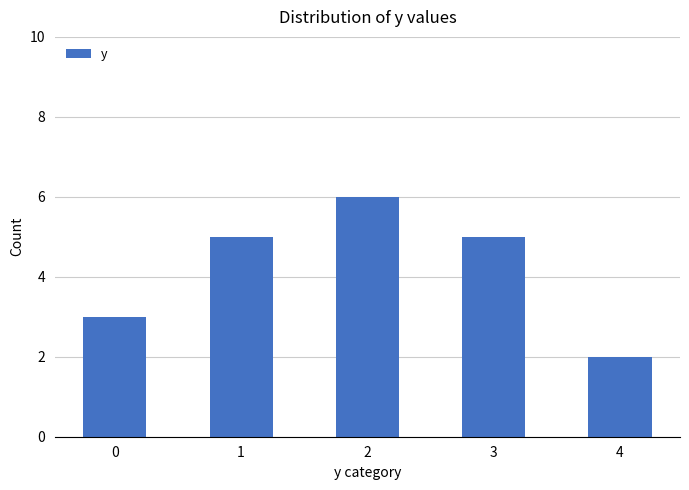

What is the maximum value shown in the chart?

6